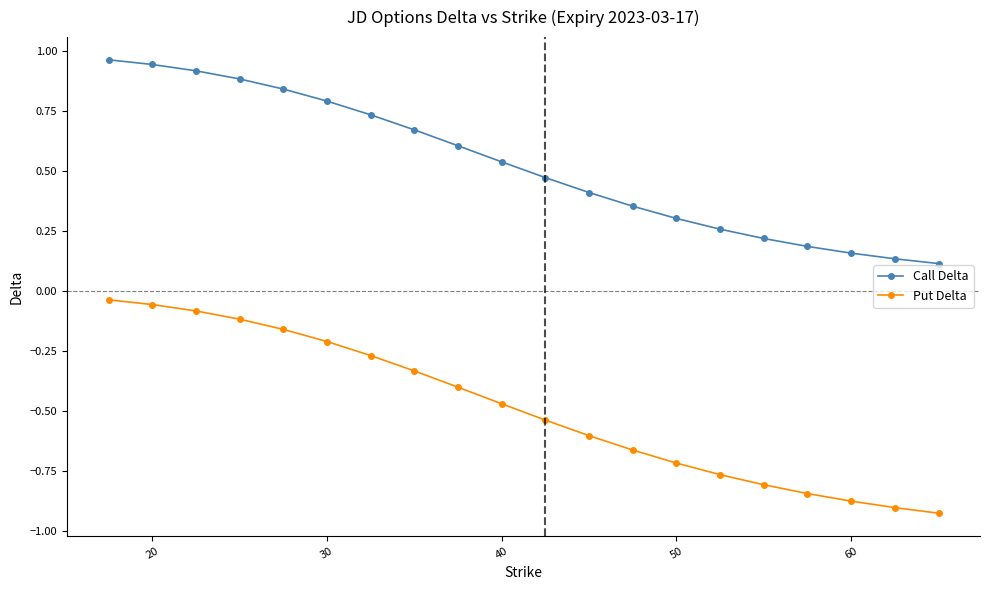

True or false: Call Delta and Put Delta intersect in this chart.

False